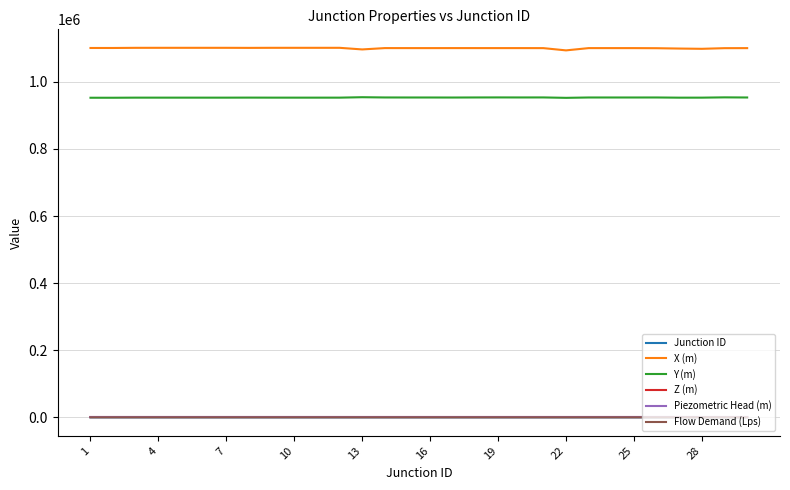

How many series are shown in this chart?

6